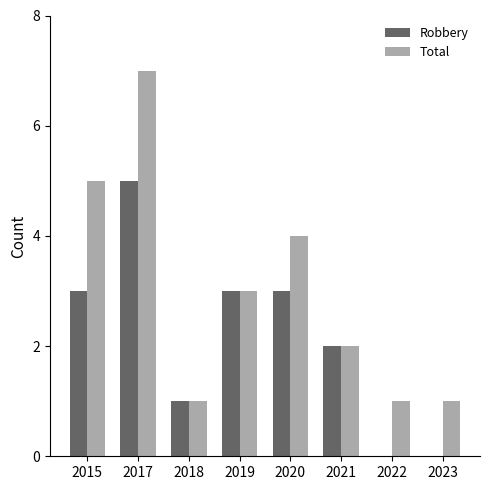

Which series has the largest range (max minus min)?

Total